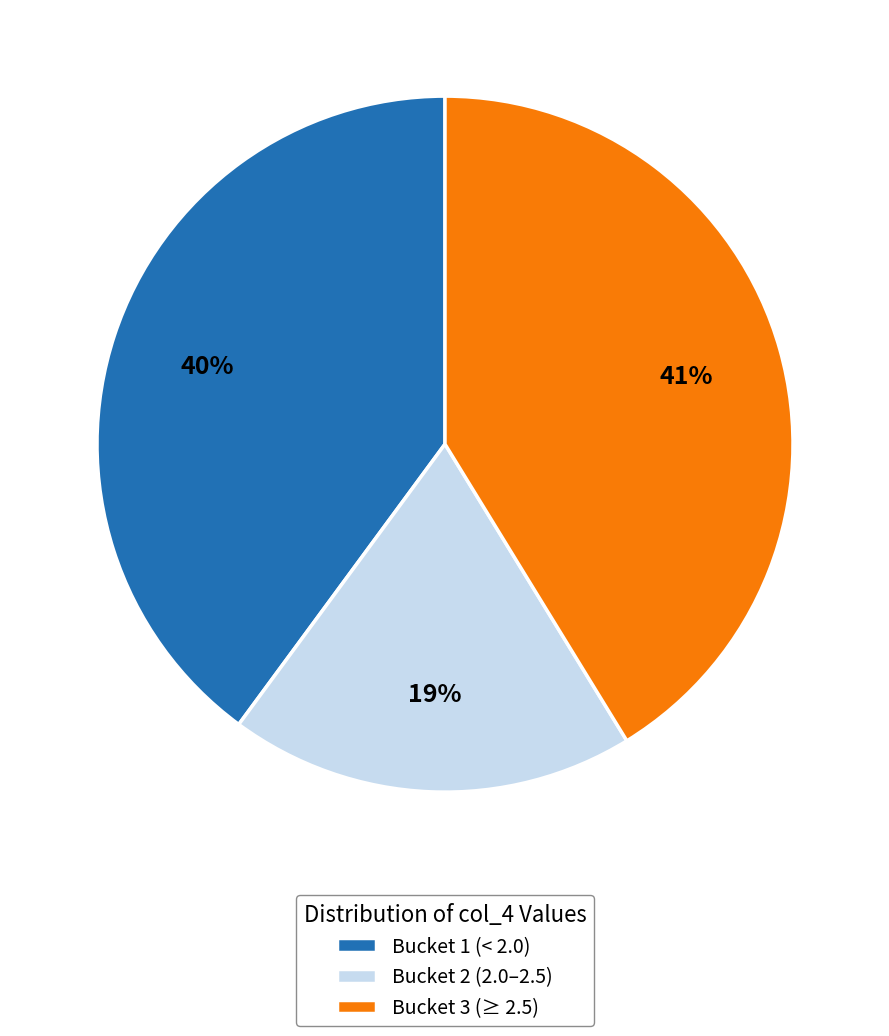

What is the smallest slice in the pie chart?

Bucket 2 (2.0–2.5)